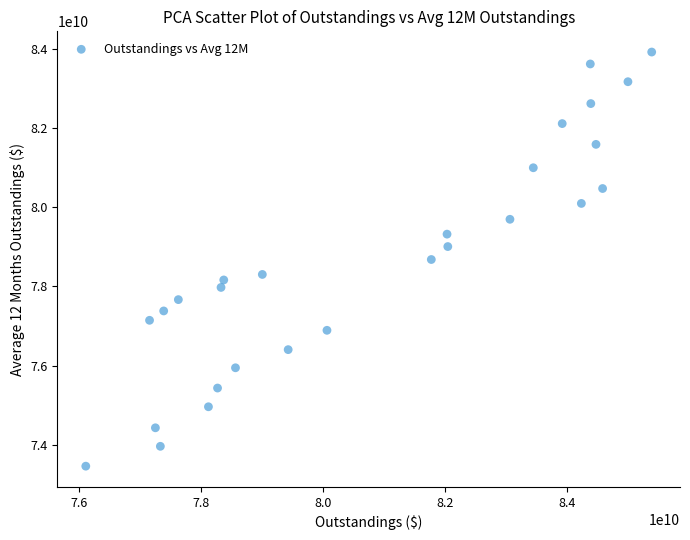

What is the range of X values (max minus min)?

9270888496.2